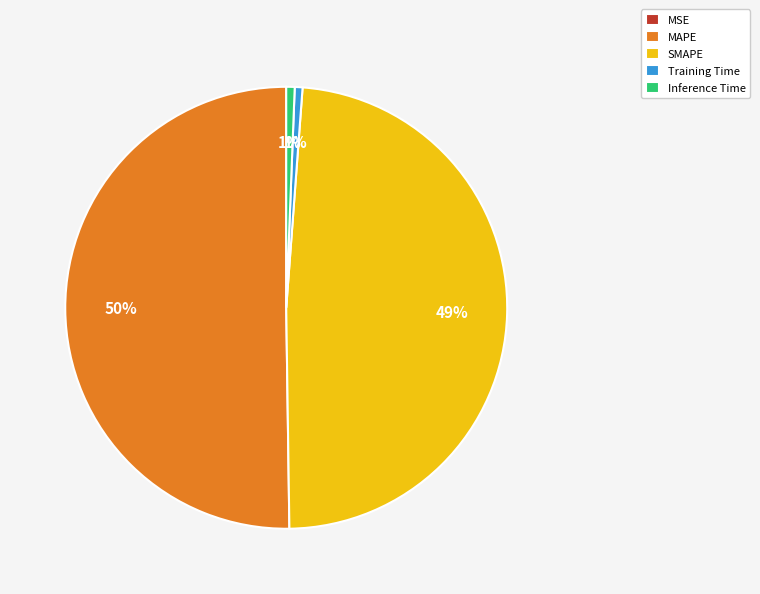

Which category accounts for the majority?

MAPE